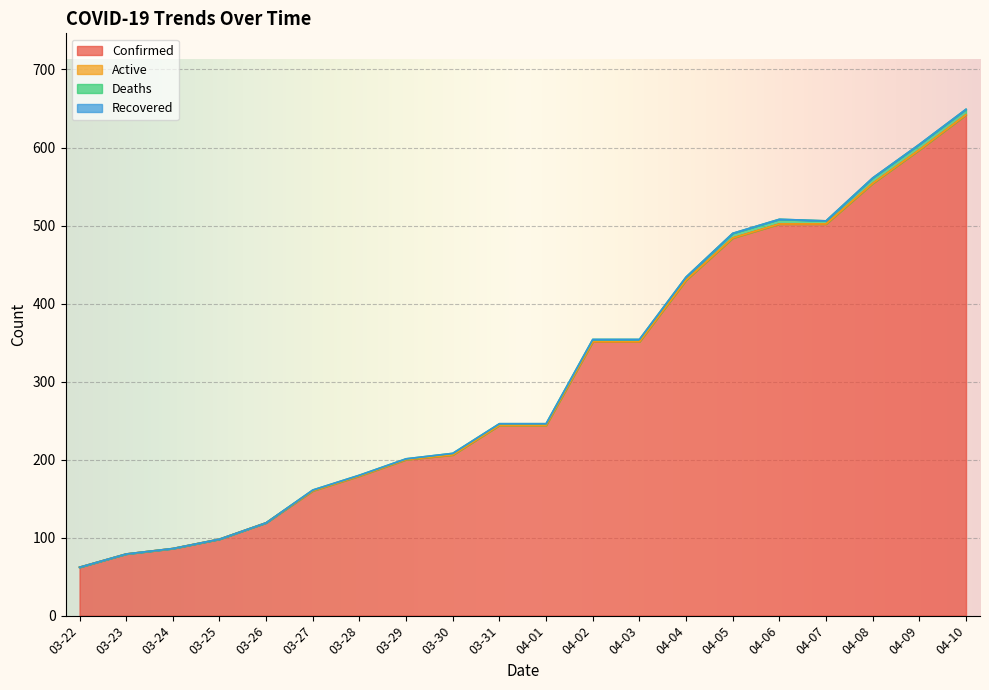

Rank the series by their maximum value, from lowest to highest.

Active, Recovered, Deaths, Confirmed